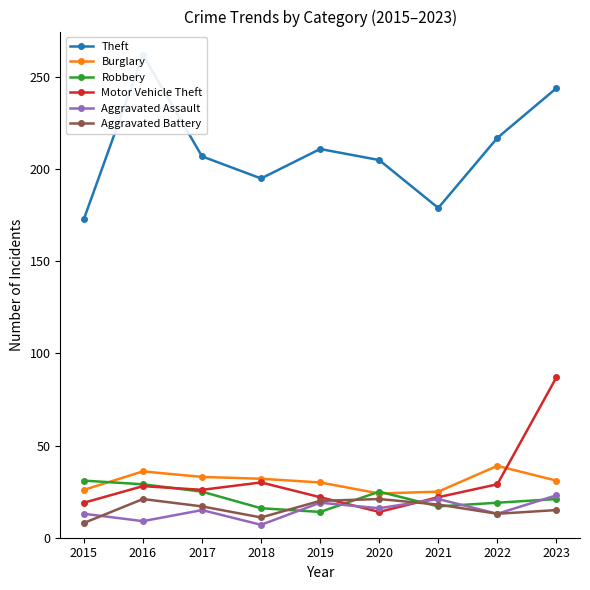

What is the difference between the maximum and second lowest values in the Theft series?

83